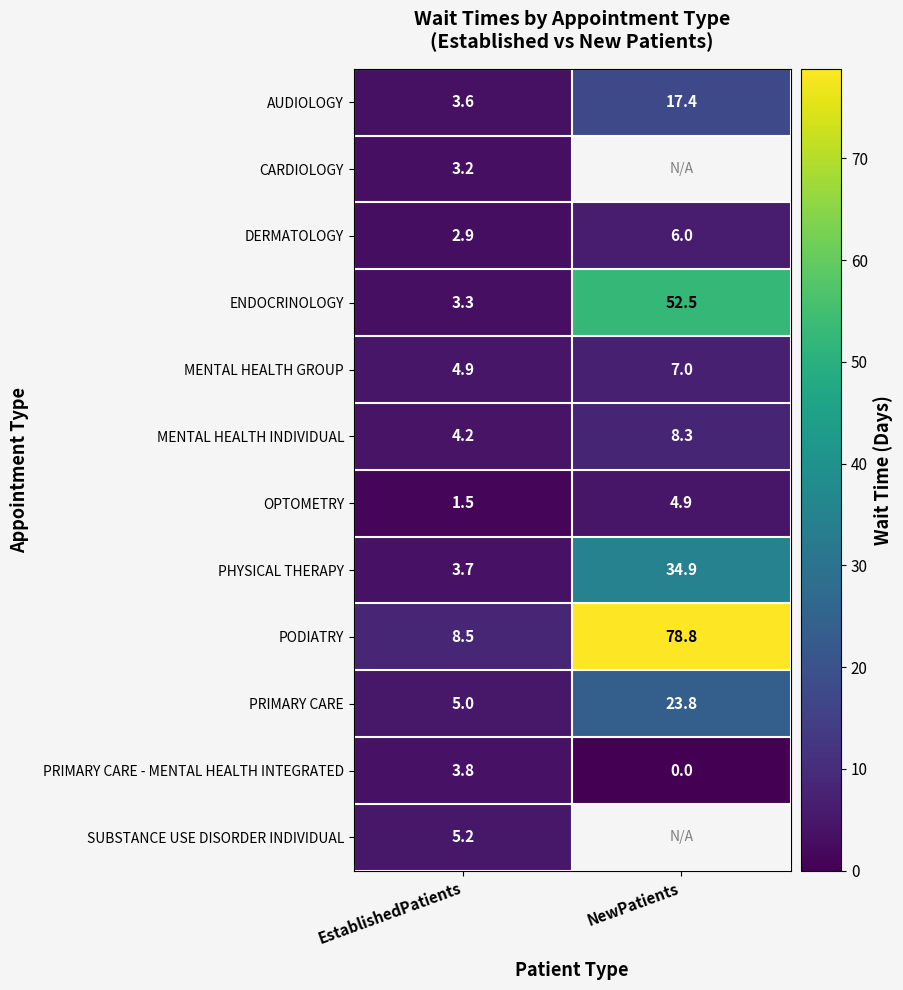

What is the spread (max minus min) of values at EstablishedPatients?

7.0